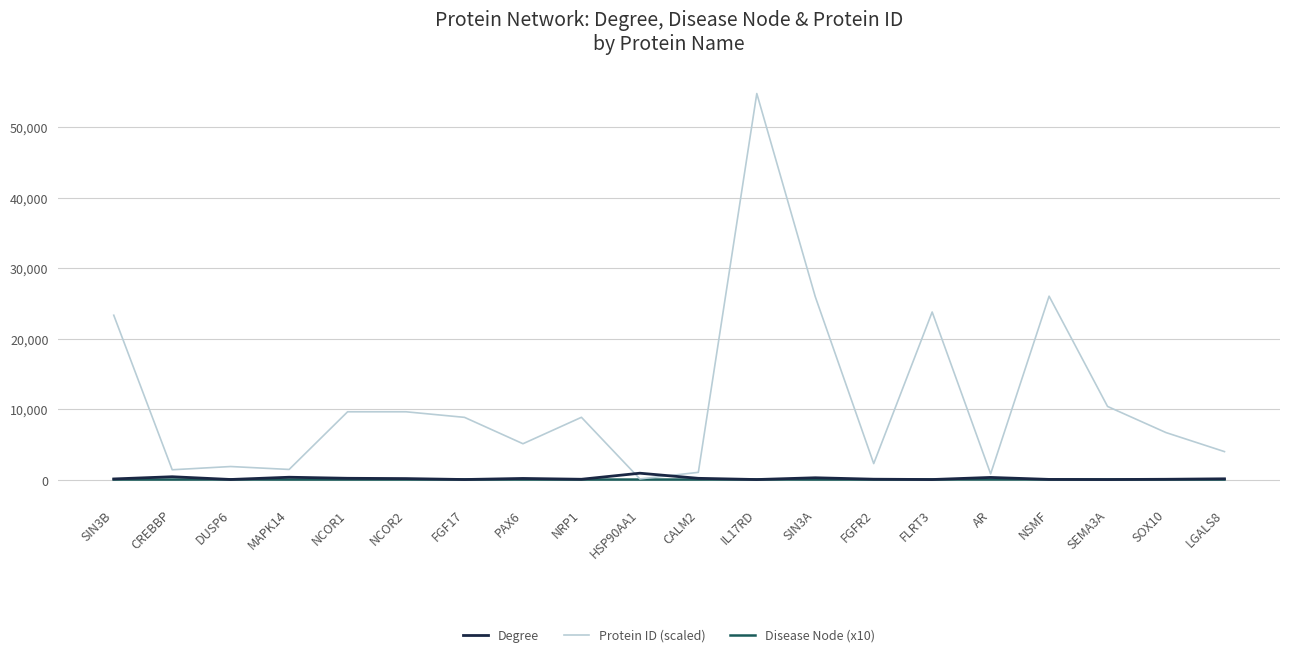

What position from the right is IL17RD?

9